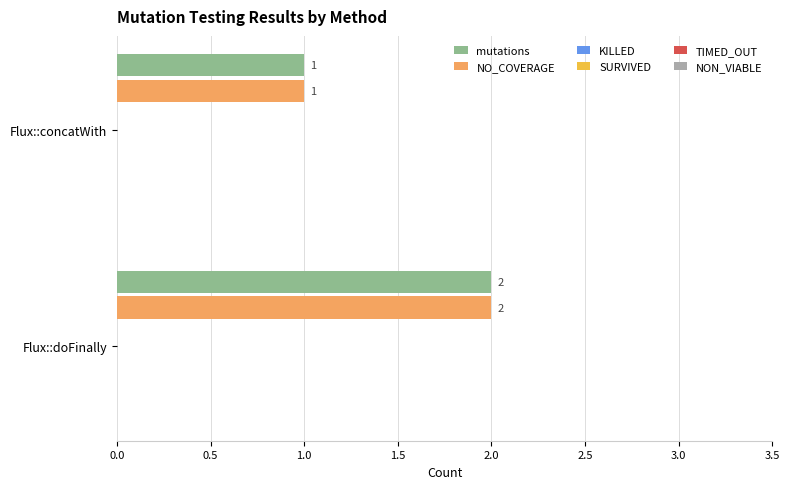

At which label is mutations closest to 1?

Flux::concatWith